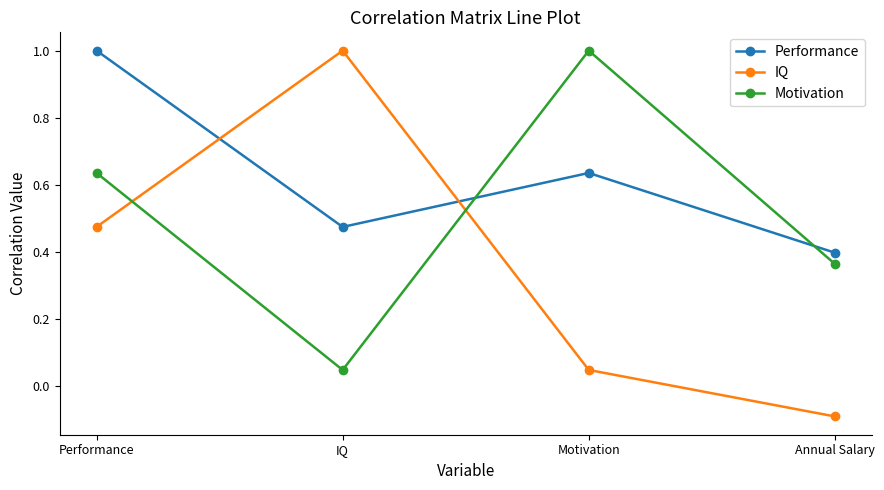

At which label does IQ reach its peak?

IQ